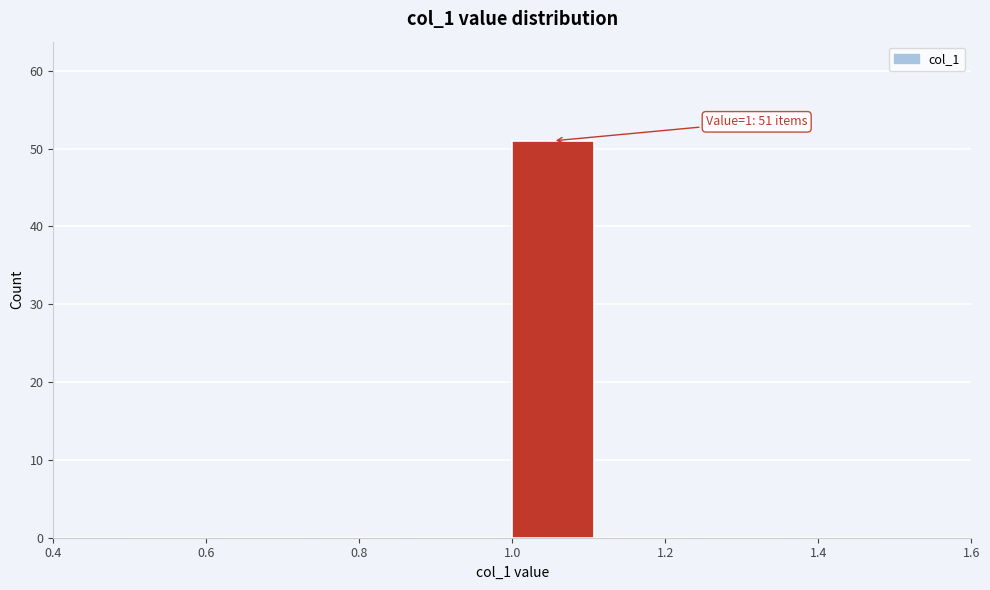

Which range on the x-axis has the tallest bar?

1.000 to 1.125